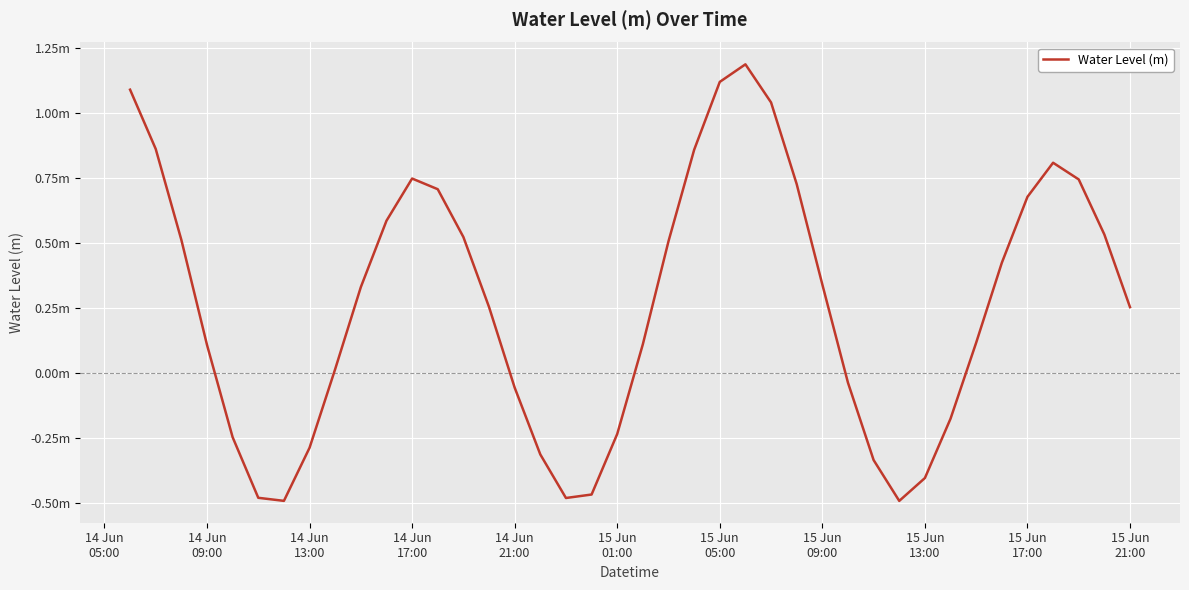

Does the chart display data point markers on the line(s)?

No